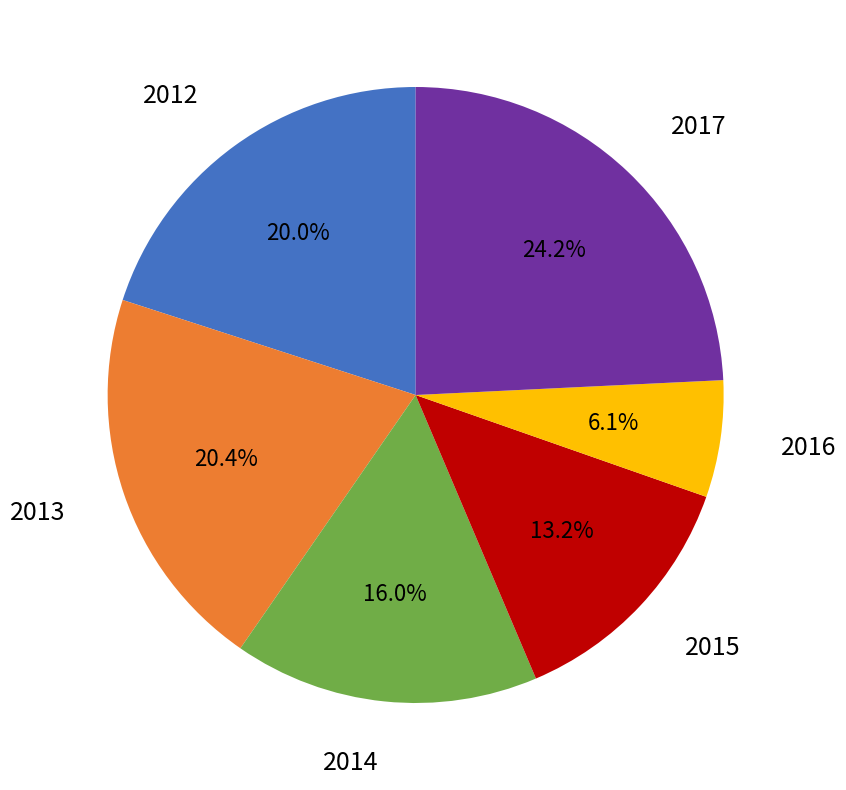

Is there a majority slice in this chart?

No